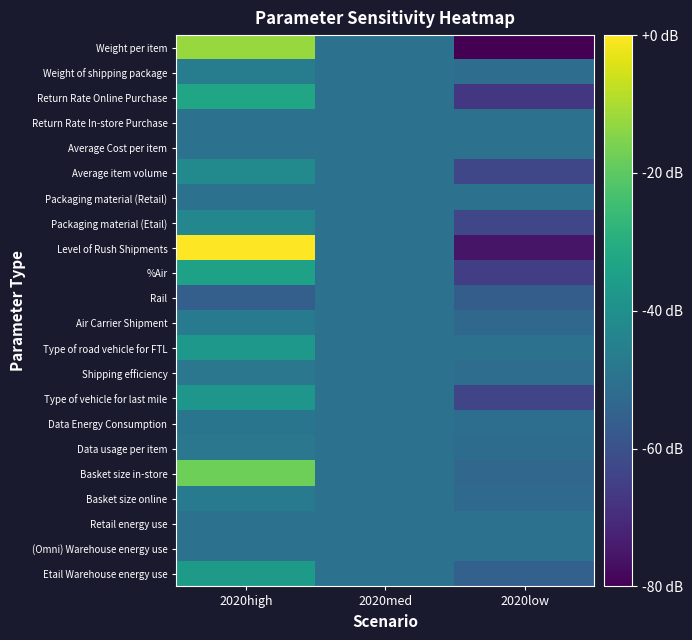

At which category is the sum across all series the highest?

2020high